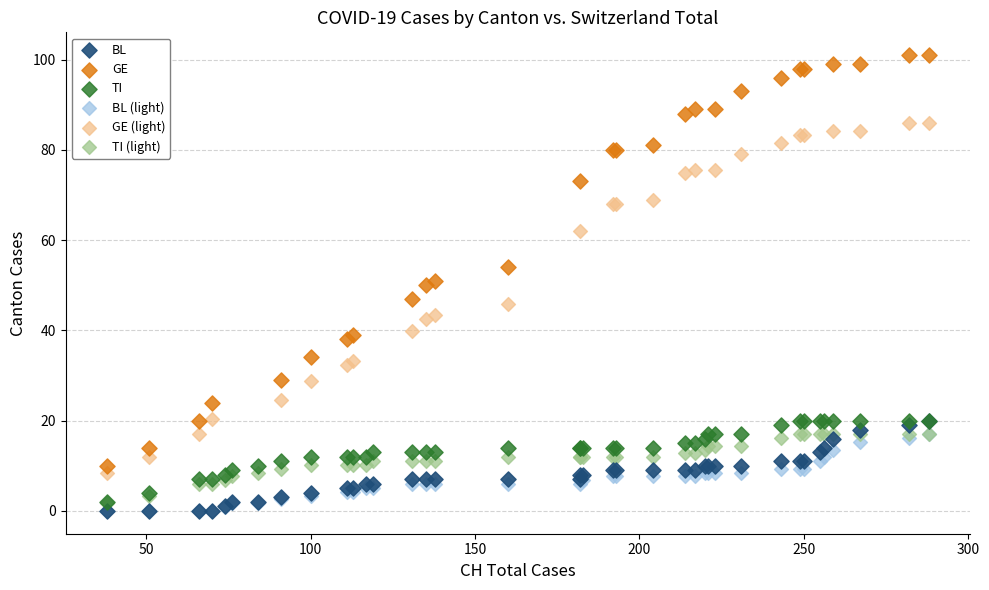

Which series contains the highest Y value?

GE